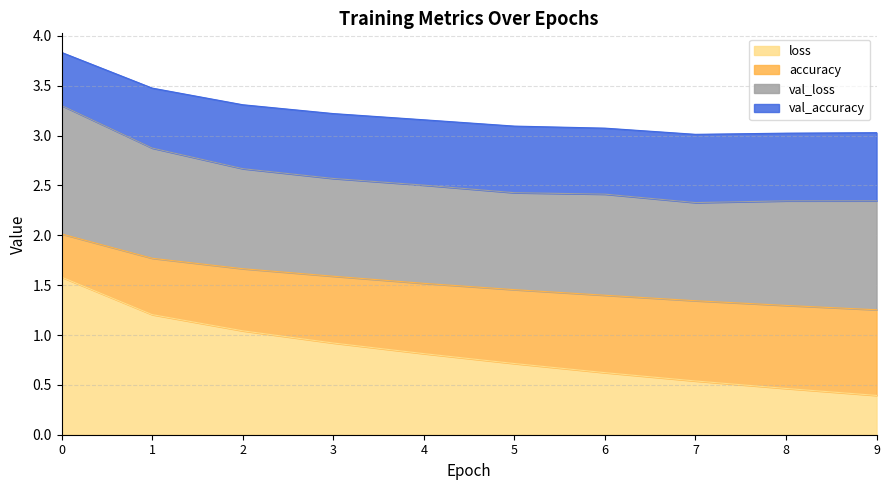

What is the highest value of the loss series?

1.6